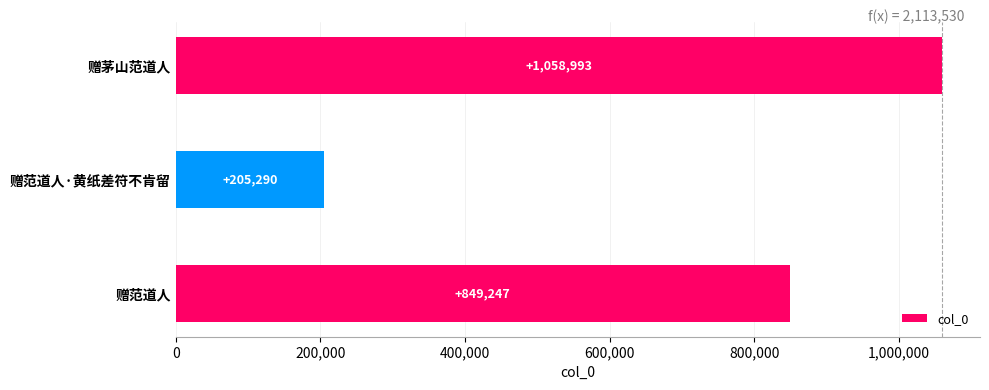

How many series are shown in this chart?

1